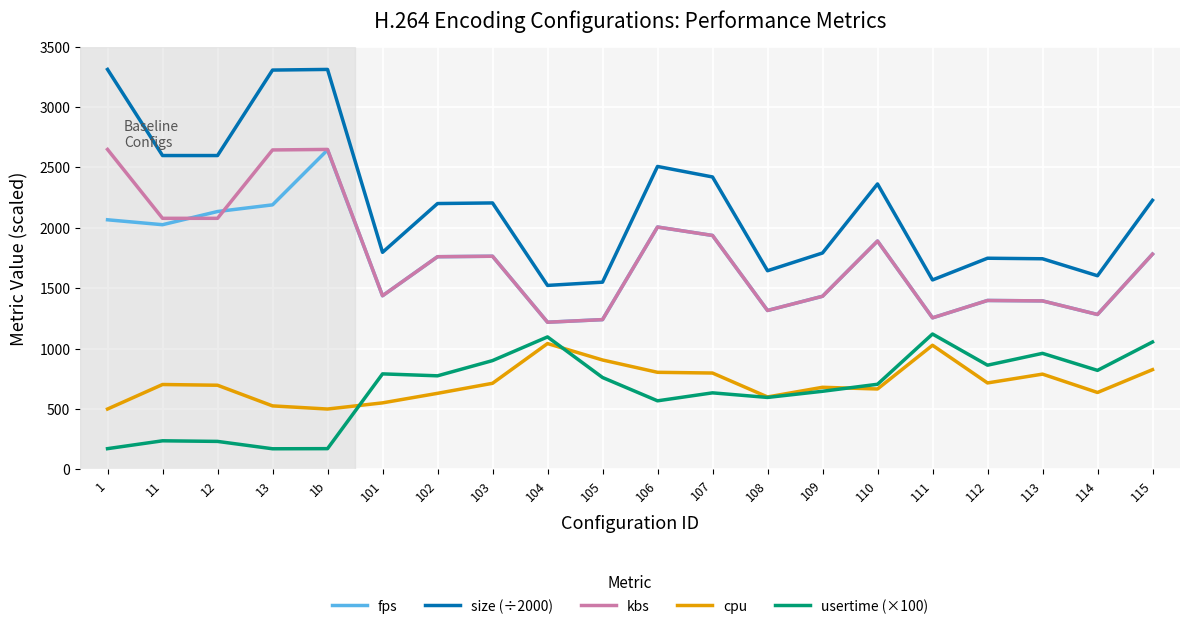

The cpu series shows 175.6 at 106. True or false?

False